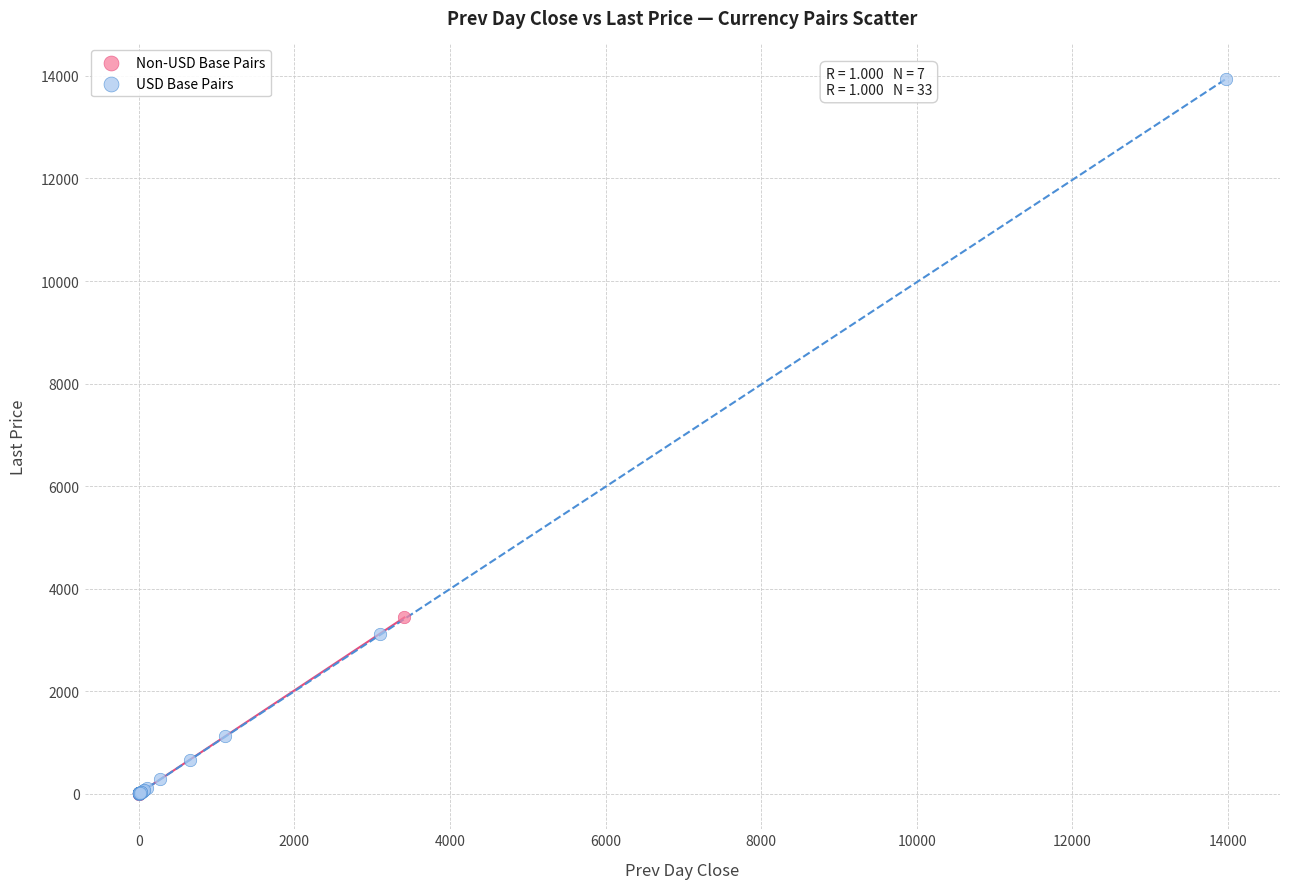

Which series contains the highest Y value?

USD Base Pairs